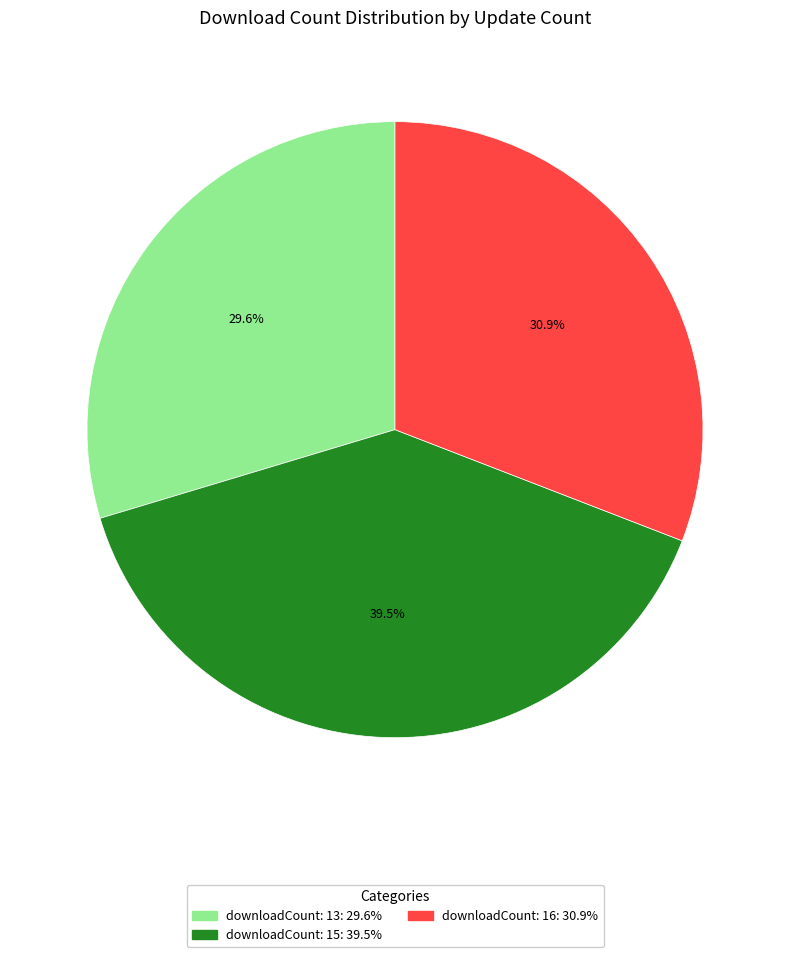

Is there a majority slice in this chart?

No